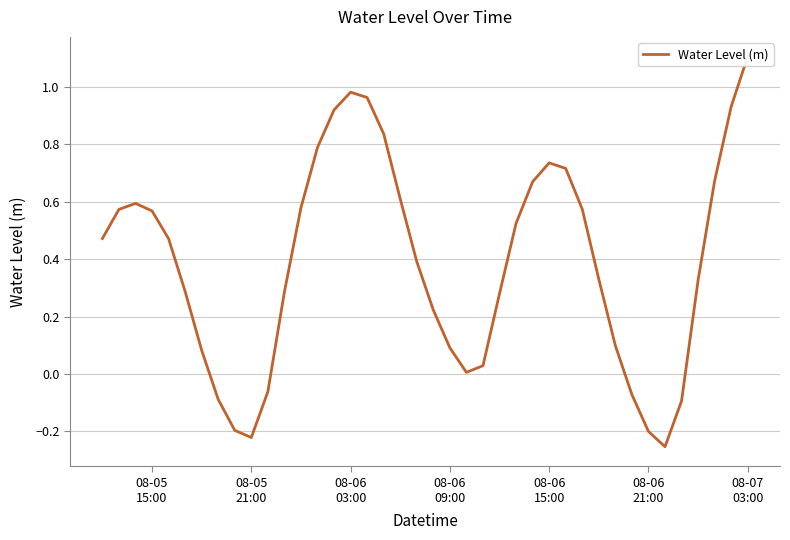

Reading left to right, list all the values displayed in this chart.

0.5	0.6	0.6	0.6	0.5	0.3	0.1	-0.1	-0.2	-0.2	-0.1	0.3	0.6	0.8	0.9	1.0	1.0	0.8	0.6	0.4	0.2	0.1	0.0	0.0	0.3	0.5	0.7	0.7	0.7	0.6	0.3	0.1	-0.1	-0.2	-0.3	-0.1	0.3	0.7	0.9	1.1